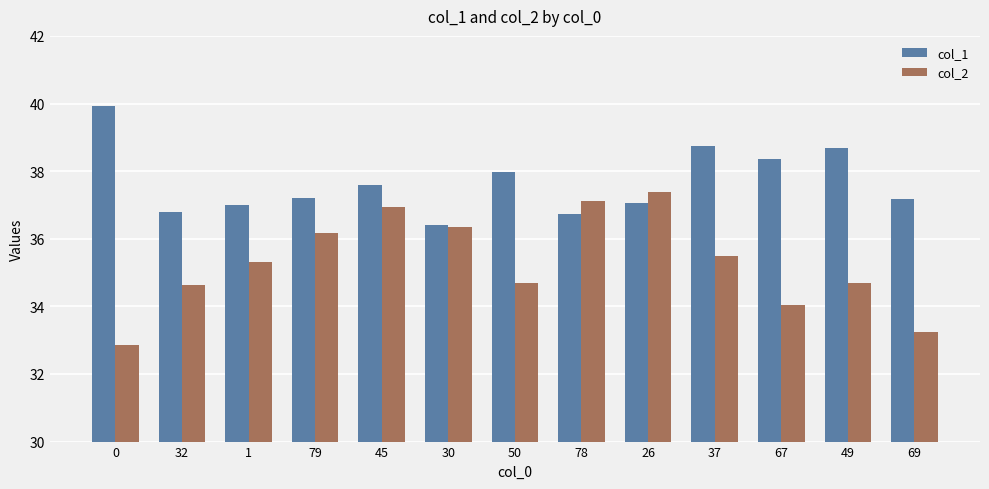

At how many categories does at least one series exceed 34?

13